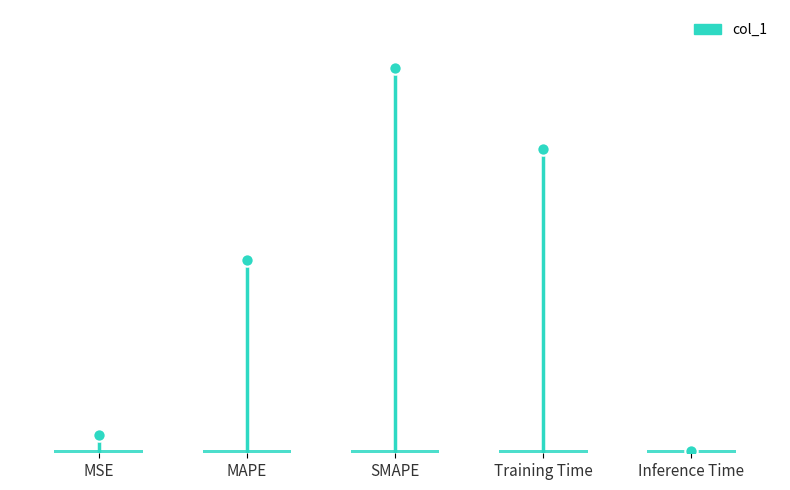

Between MSE and MAPE, which is larger?

MAPE